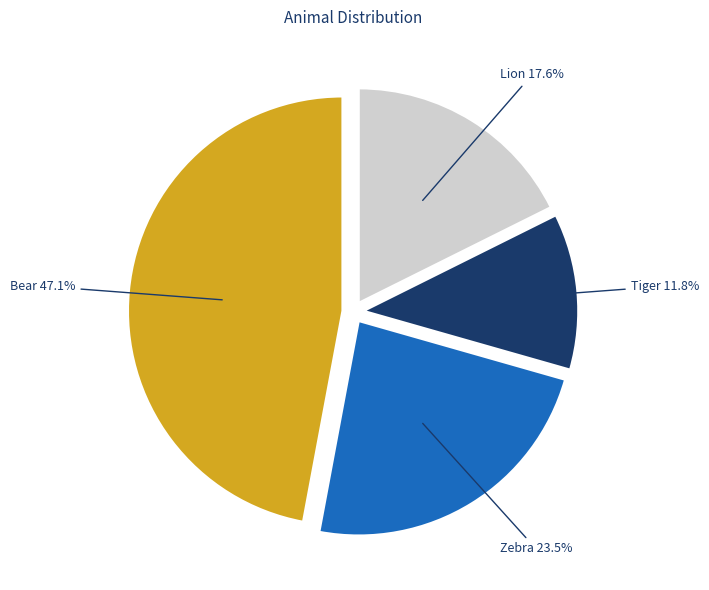

Does any single category account for the majority?

No